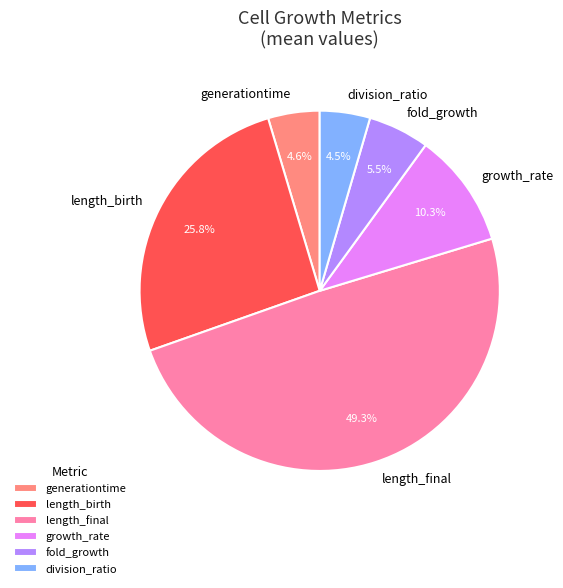

Which category has the biggest portion of the pie?

length_final